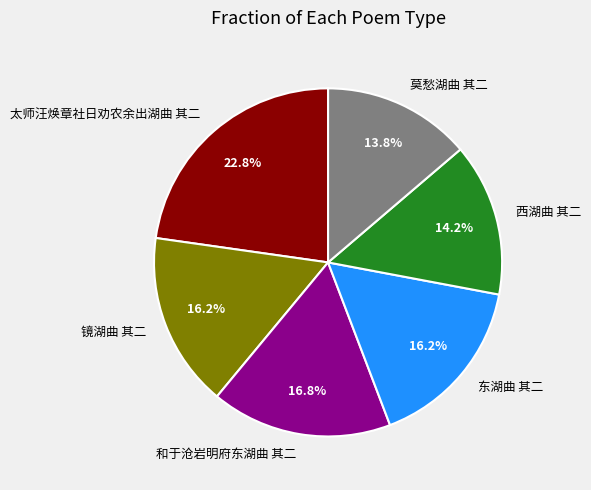

How much of the chart is everything except 太师汪焕章社日劝农余出湖曲 其二?

77.2%